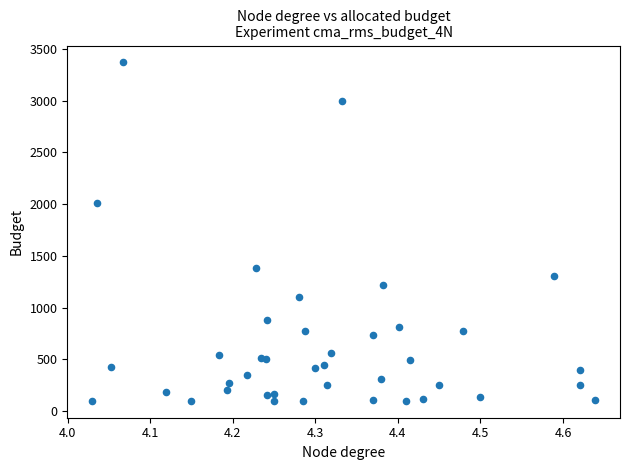

What Y value in the scatter plot is closest to 1734?

2010